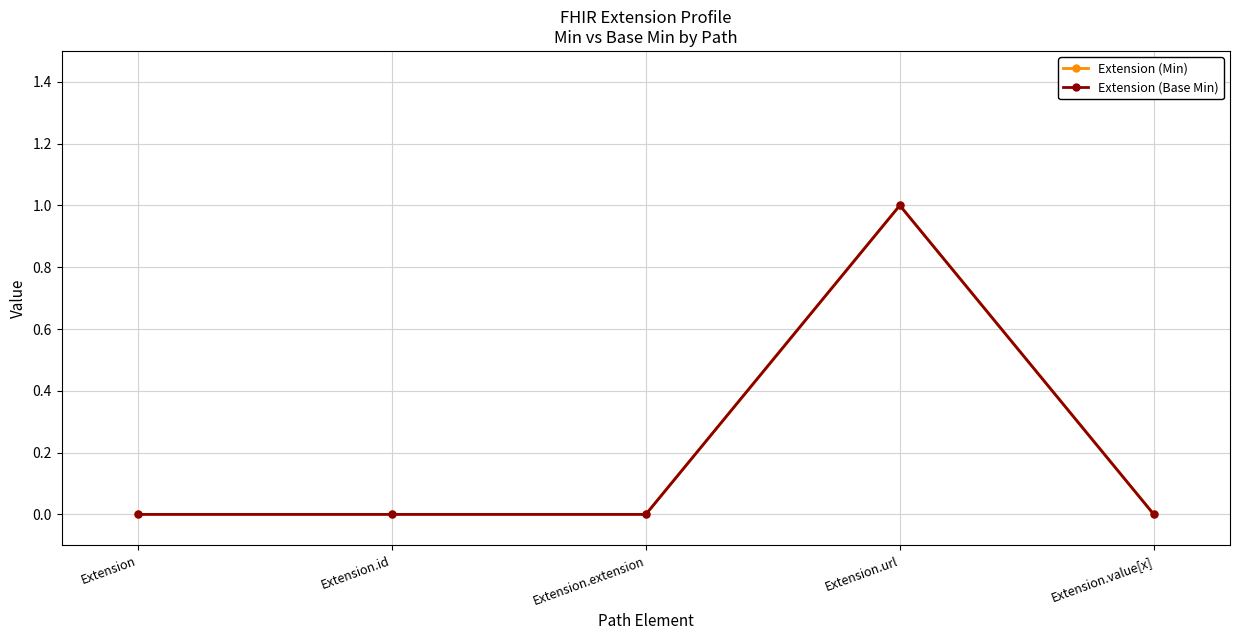

At Extension.extension, list the series in order from largest to smallest.

Extension (Min), Extension (Base Min)